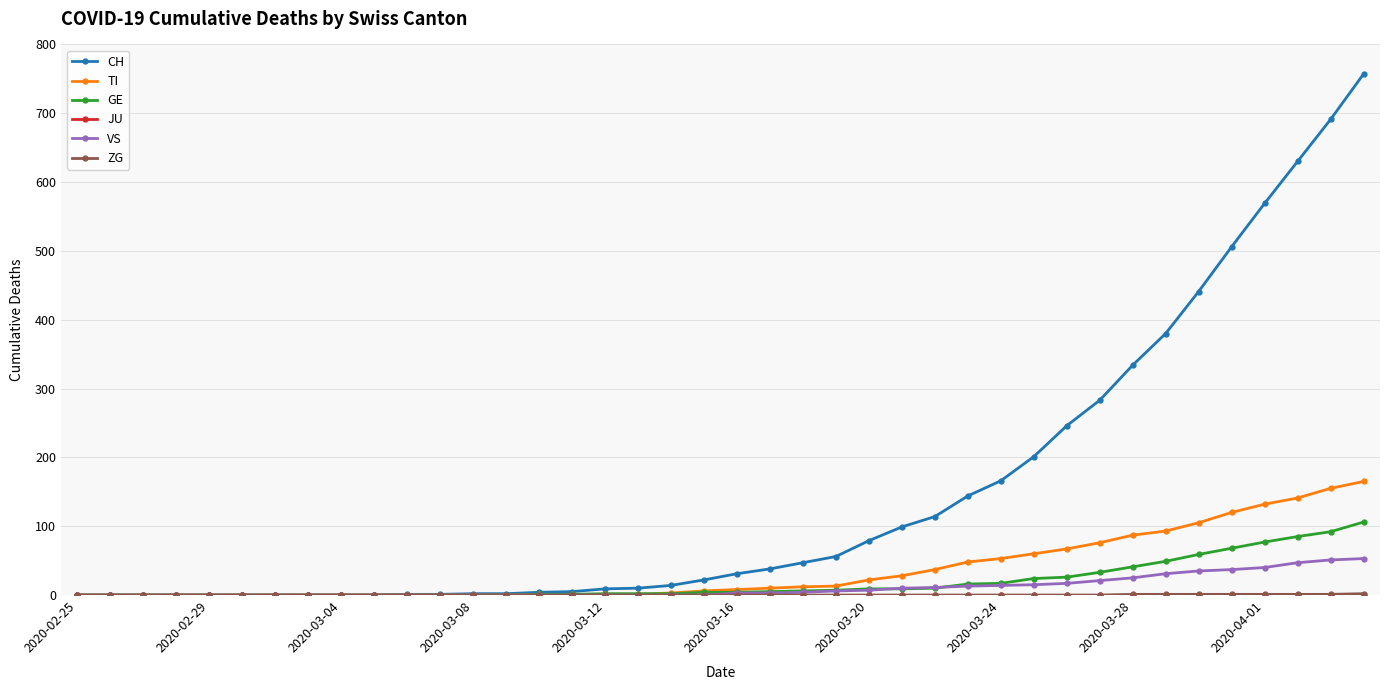

Which series has the largest total across all categories?

CH